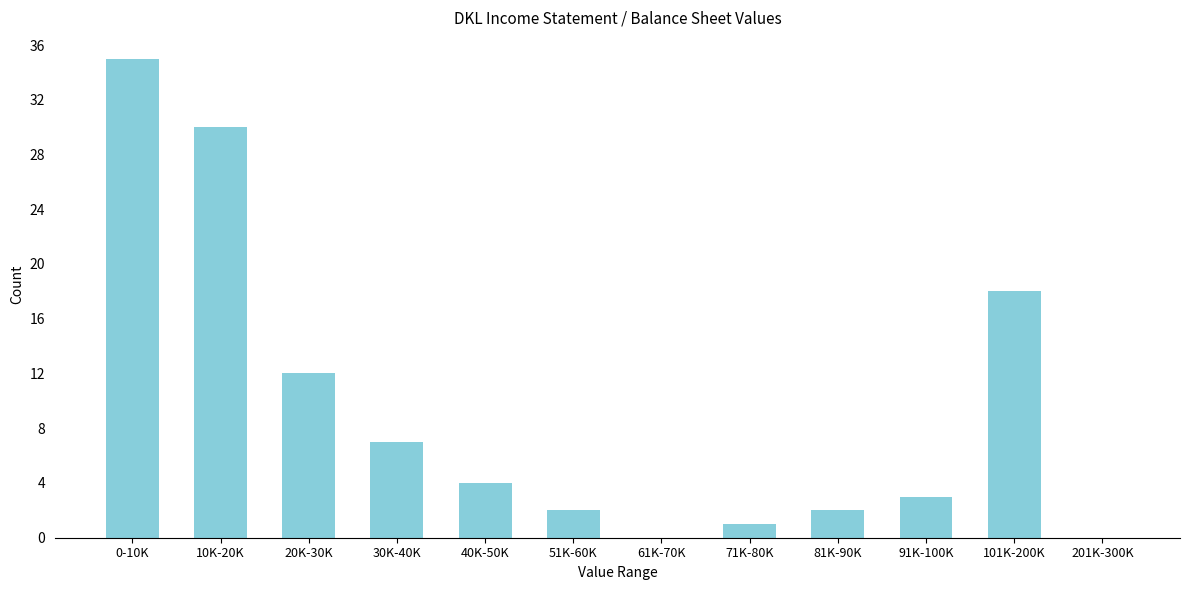

Reading left to right, what are all the values shown in this chart?

0-10K=35	10K-20K=30	20K-30K=12	30K-40K=7	40K-50K=4	51K-60K=2	61K-70K=0	71K-80K=1	81K-90K=2	91K-100K=3	101K-200K=18	201K-300K=0